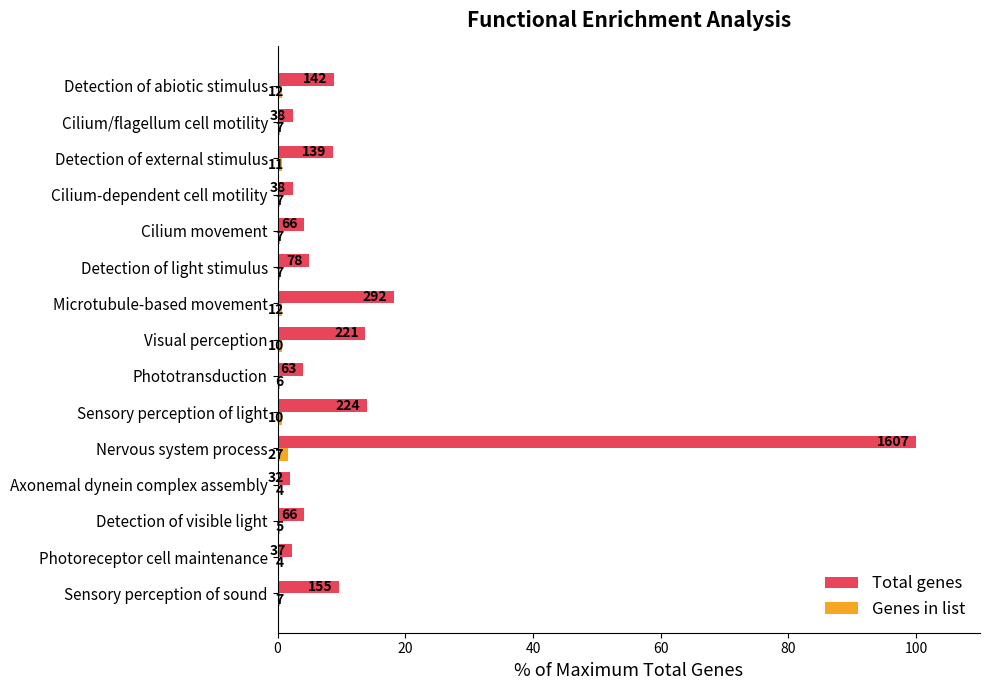

What are all the series names shown in the legend?

Total genes, Genes in list